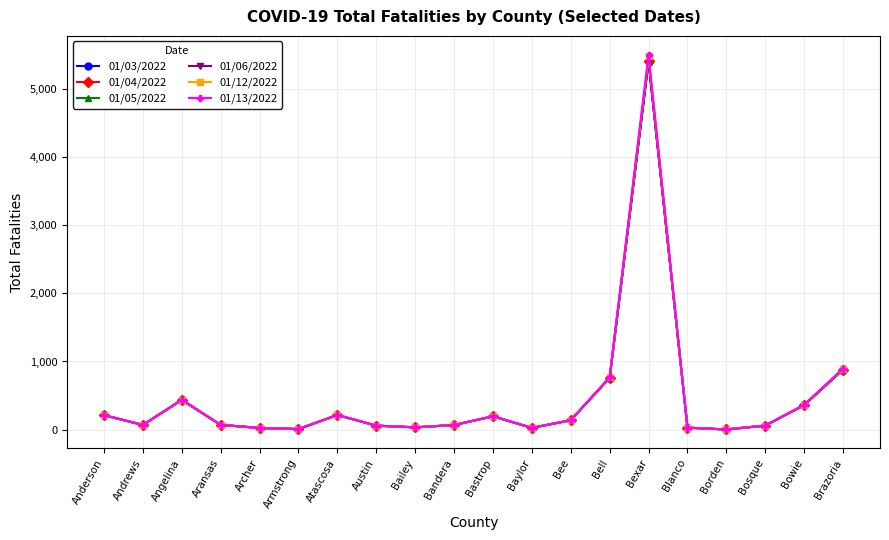

What is the lowest value of the 01/13/2022 series?

2